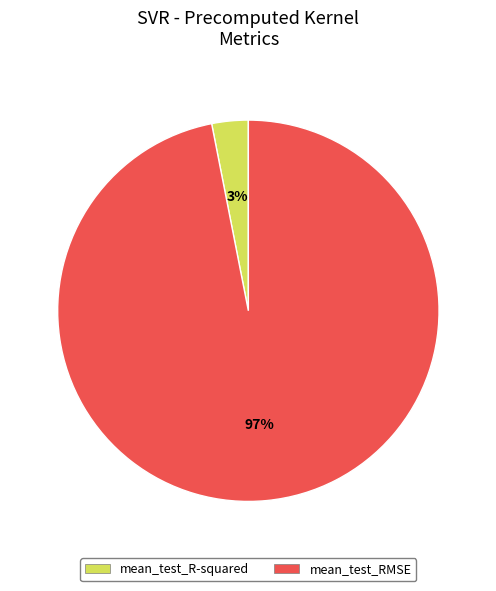

Count the number of slices in the pie.

2